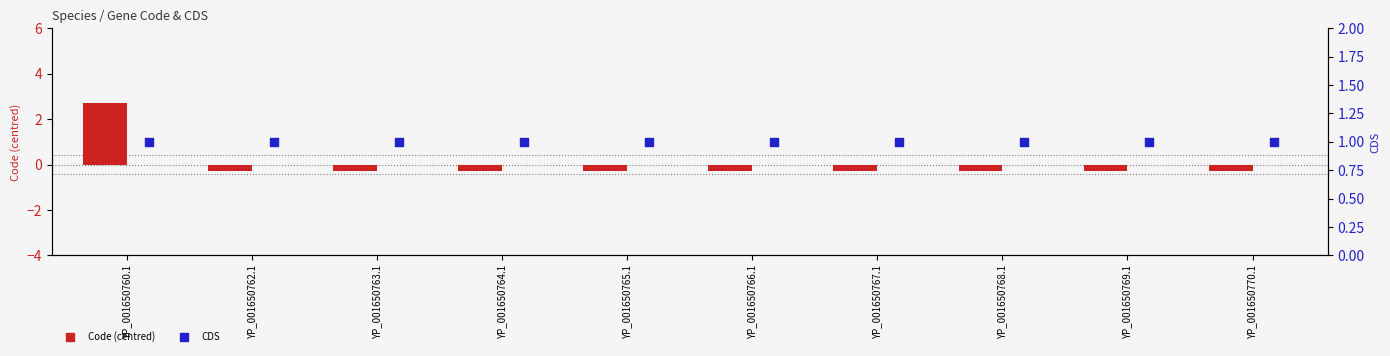

What is the total value across all series at YP_001650765.1?

0.7